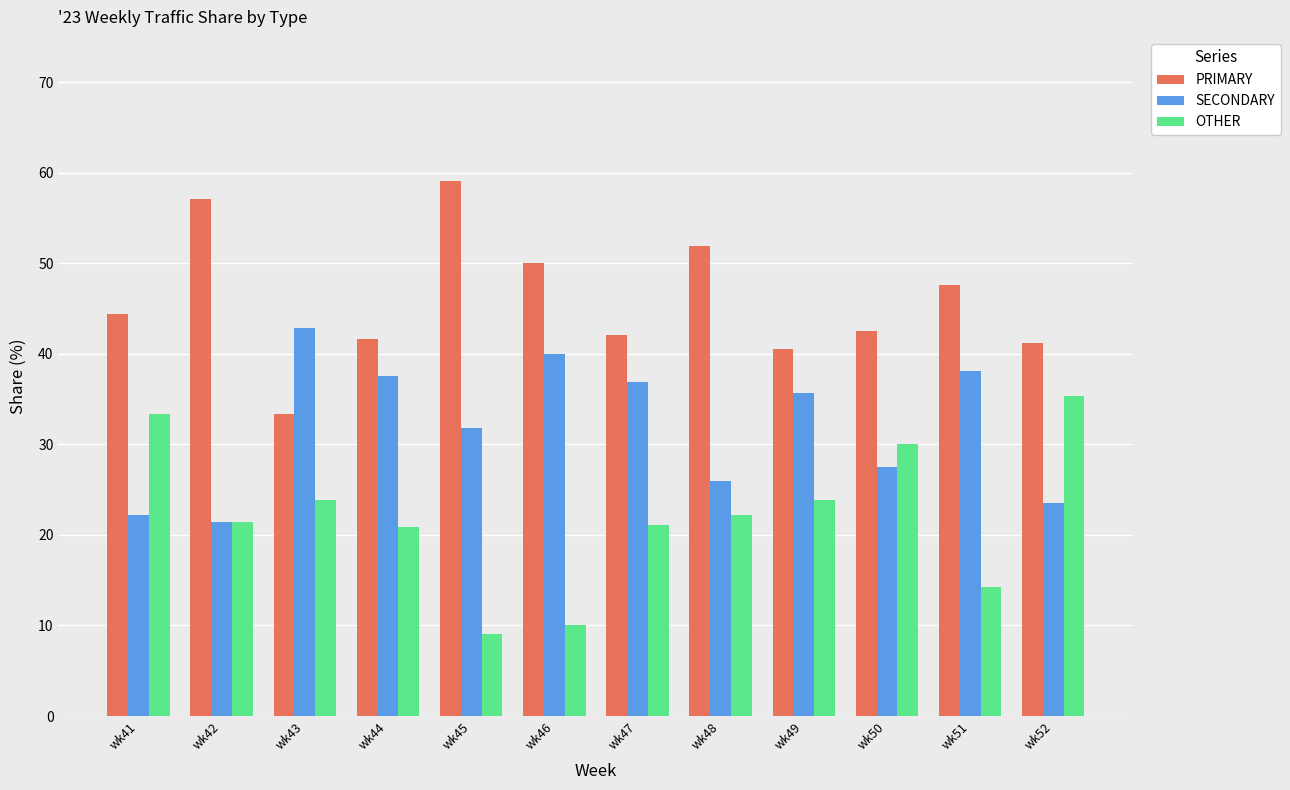

What is the maximum value shown in the chart?

59.1